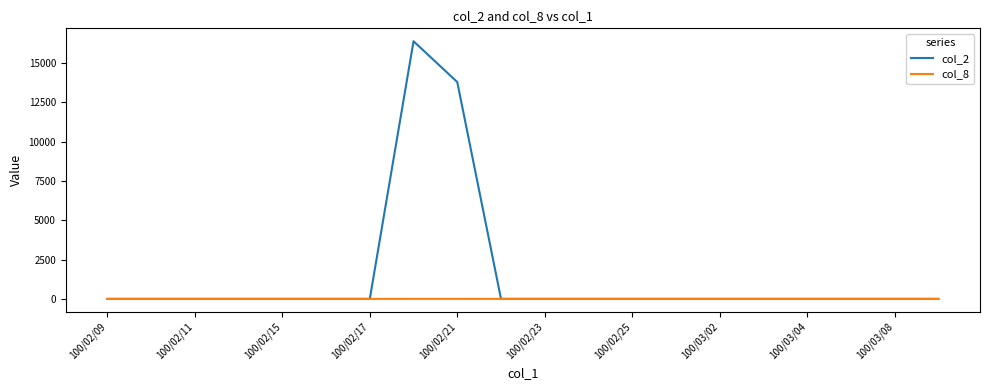

Which series has the largest total across all categories?

col_2